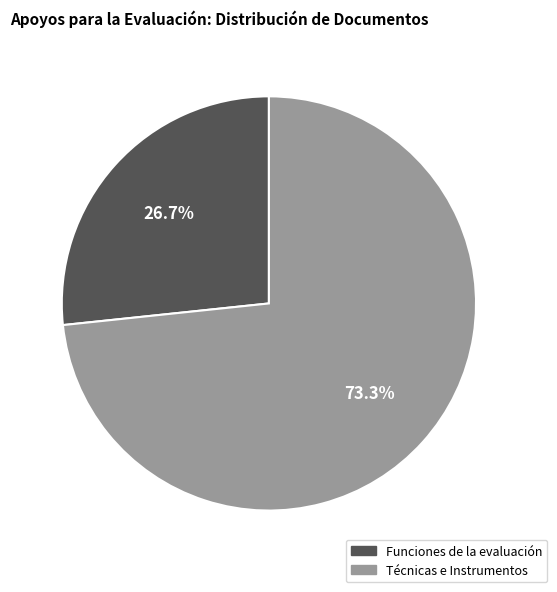

Is there a majority slice in this chart?

Yes